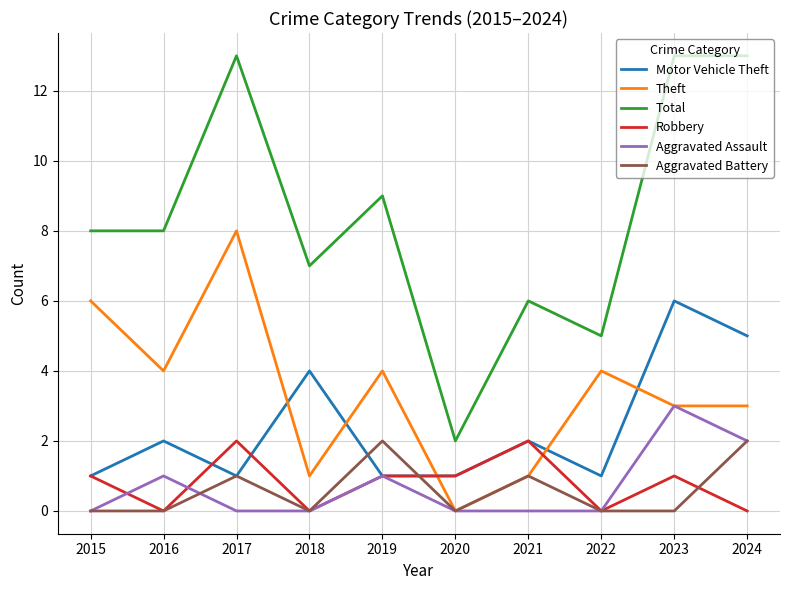

Is it true that Motor Vehicle Theft equals 1 at 2015?

True